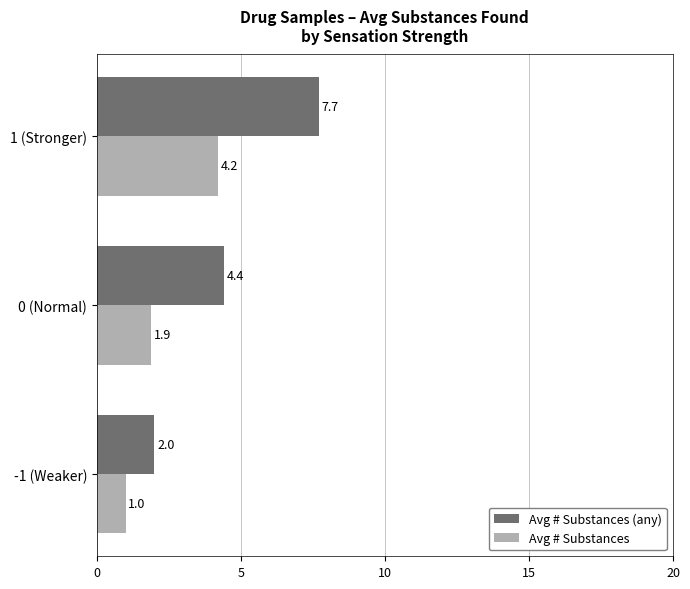

Rank the series at 1 (Stronger) from lowest to highest value.

Avg # Substances, Avg # Substances (any)